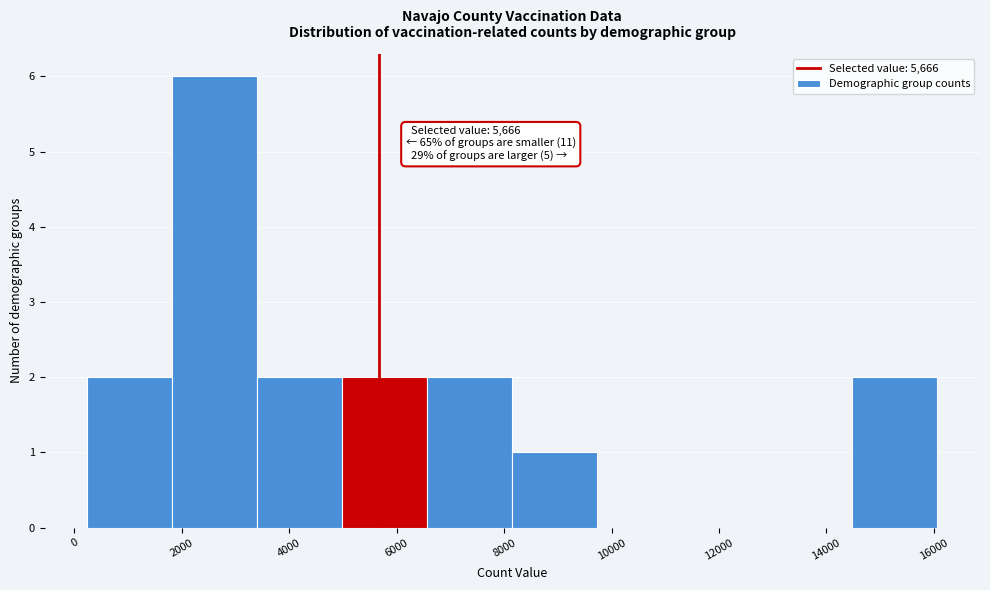

Over which range of the x-axis is the bar tallest?

1800 to 3400